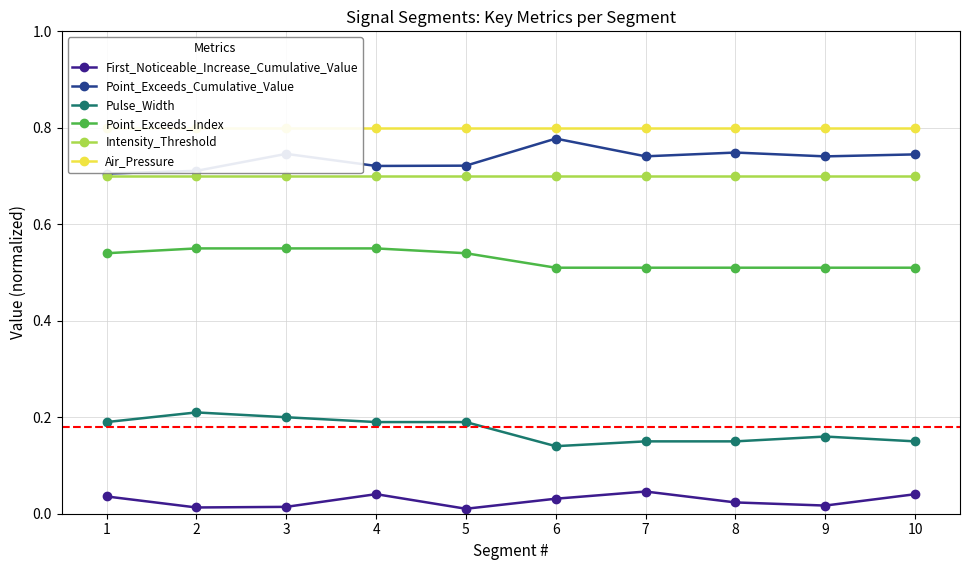

How many lines are shown in the chart?

6